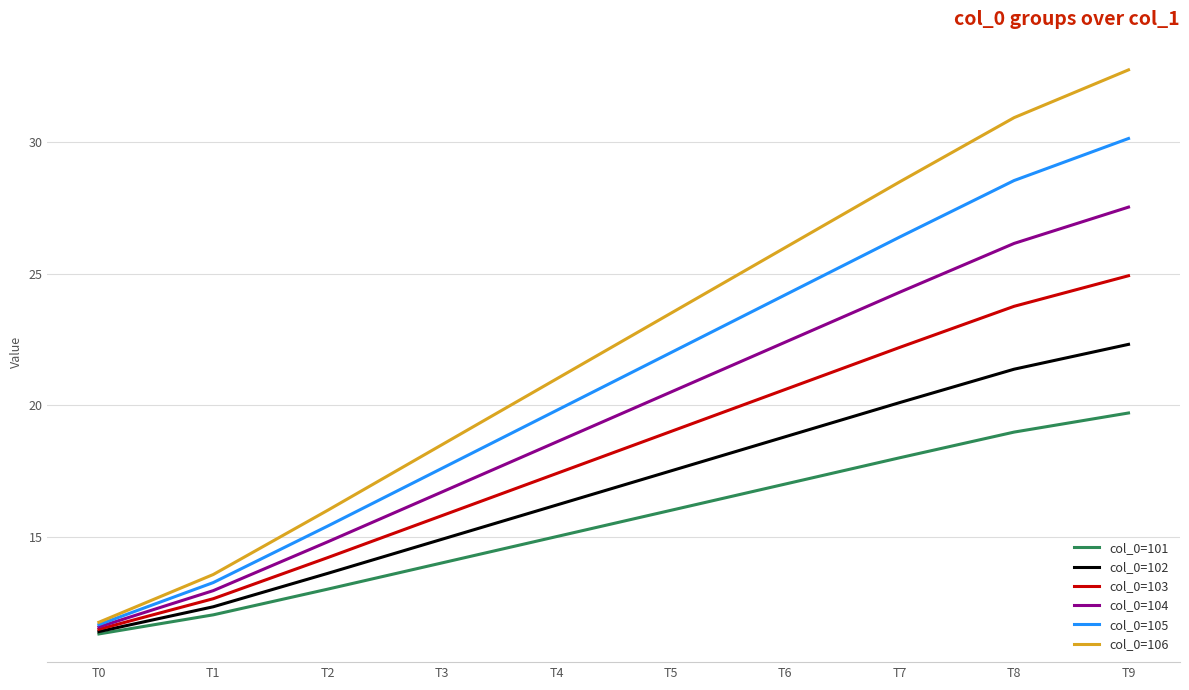

What value does the col_0=102 series have at T6?

18.8